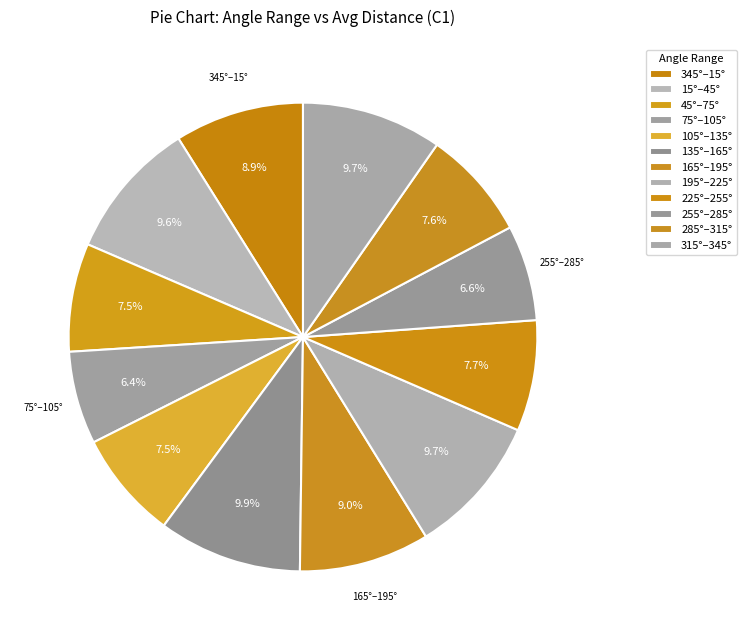

How many slices are in this pie chart?

12